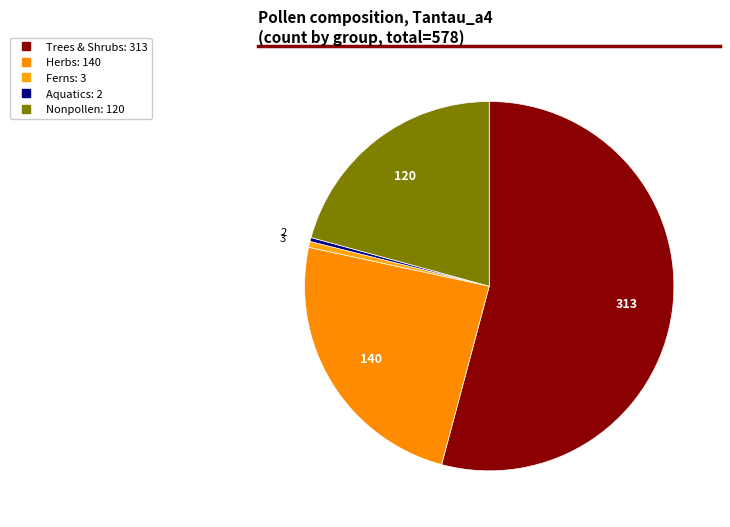

How many segments does this pie chart have?

5